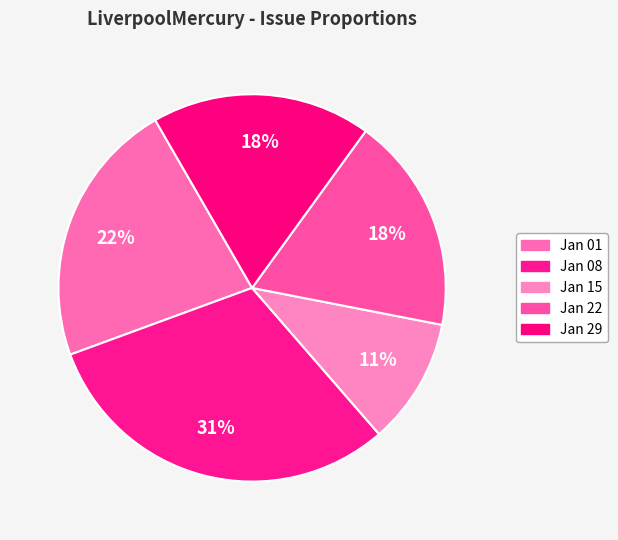

Count the number of slices in the pie.

5